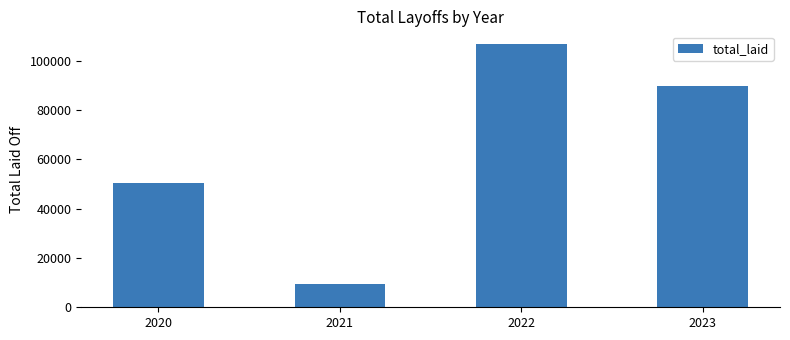

What is the sum of the values at 2020 and 2021?

59855